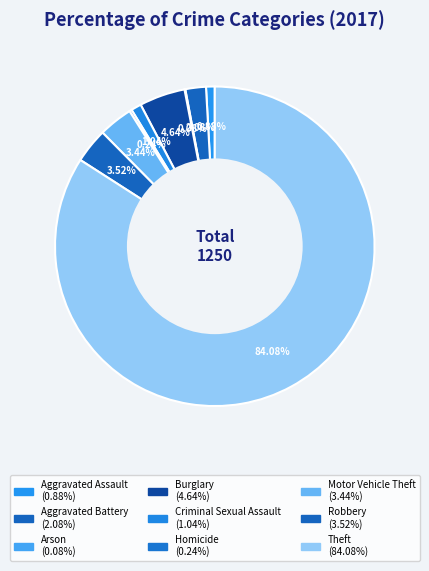

How many segments does this pie chart have?

9